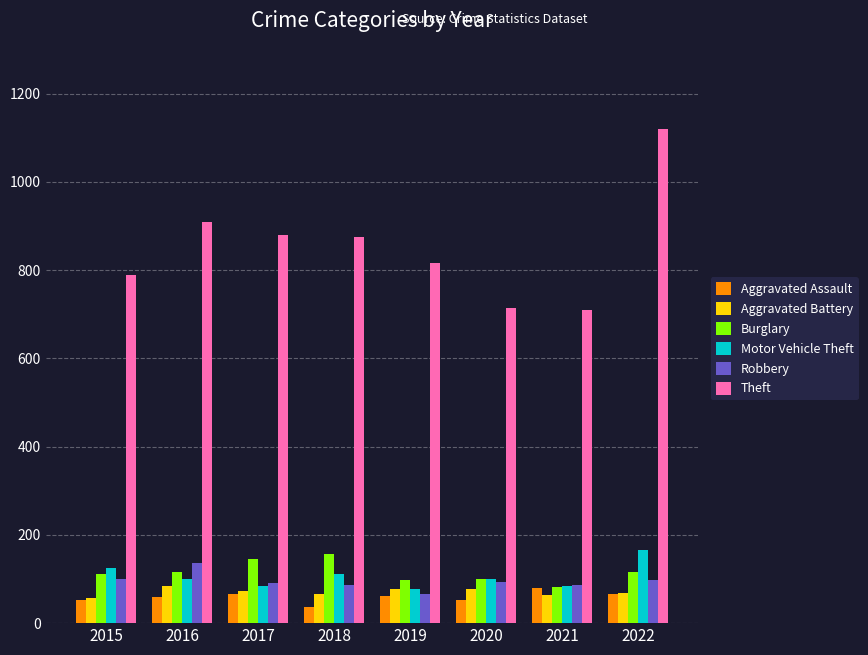

Which series changed the most between 2017 and 2020?

Theft